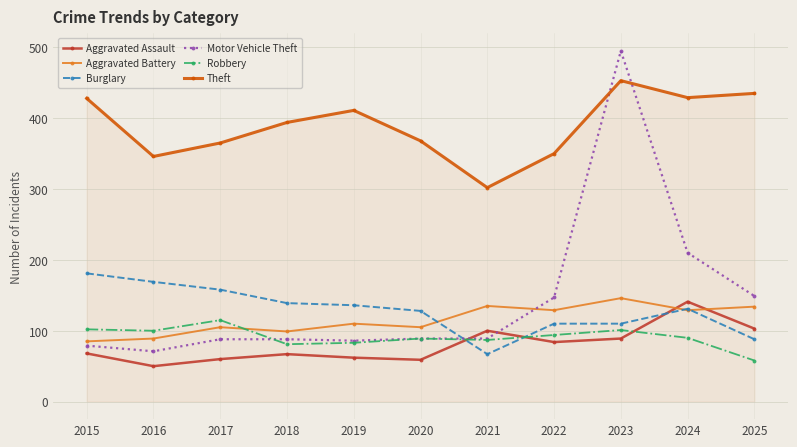

What is the difference between the Robbery values at 2018 and 2017?

34